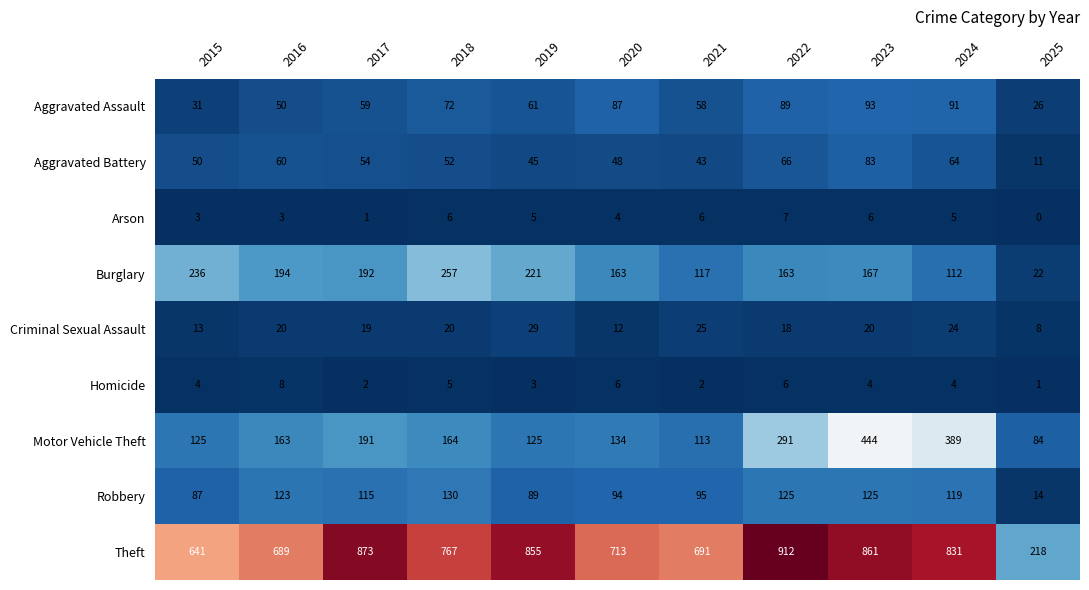

Rank the series at 2021 from lowest to highest value.

Homicide, Arson, Criminal Sexual Assault, Aggravated Battery, Aggravated Assault, Robbery, Motor Vehicle Theft, Burglary, Theft